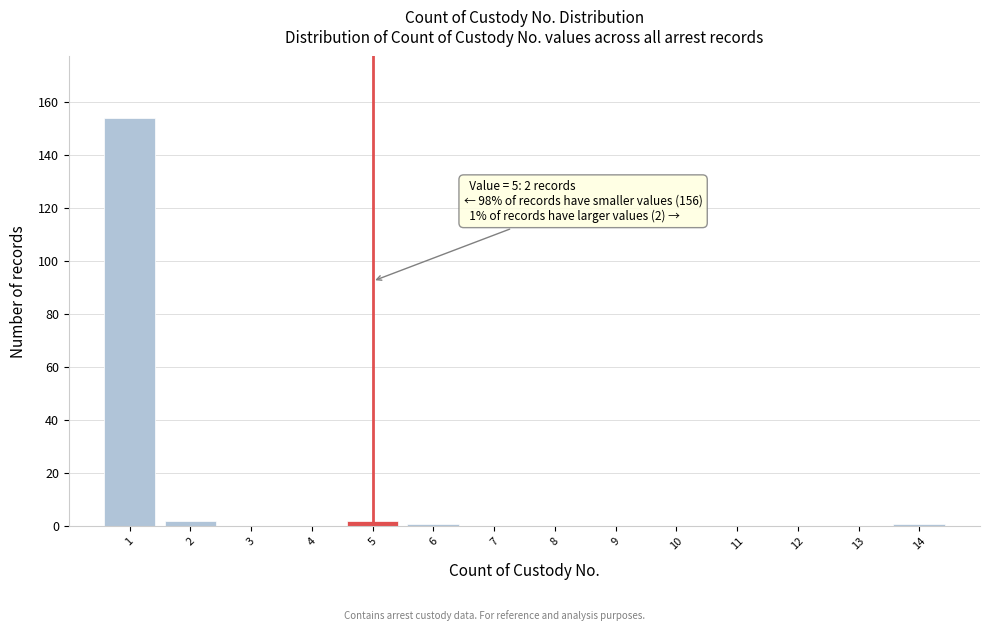

Over which range of the x-axis is the bar tallest?

0.5 to 1.5